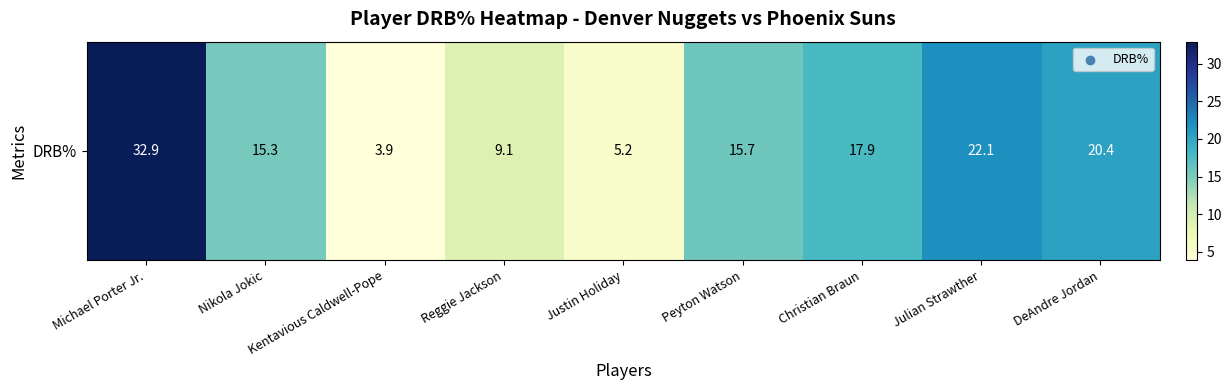

What is the difference between the values at Christian Braun and Michael Porter Jr.?

15.0